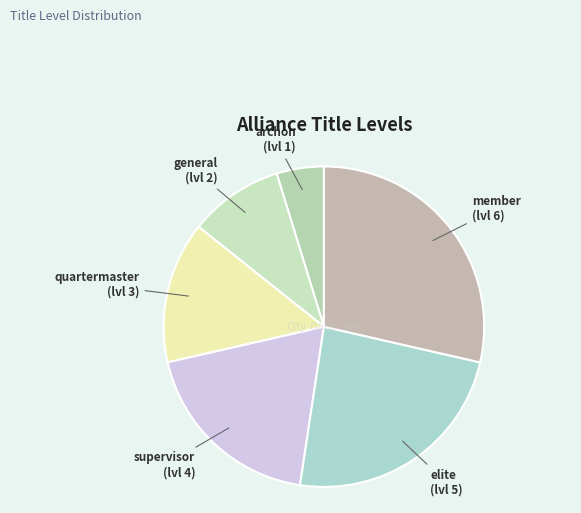

Which has a higher value, elite or quartermaster?

elite